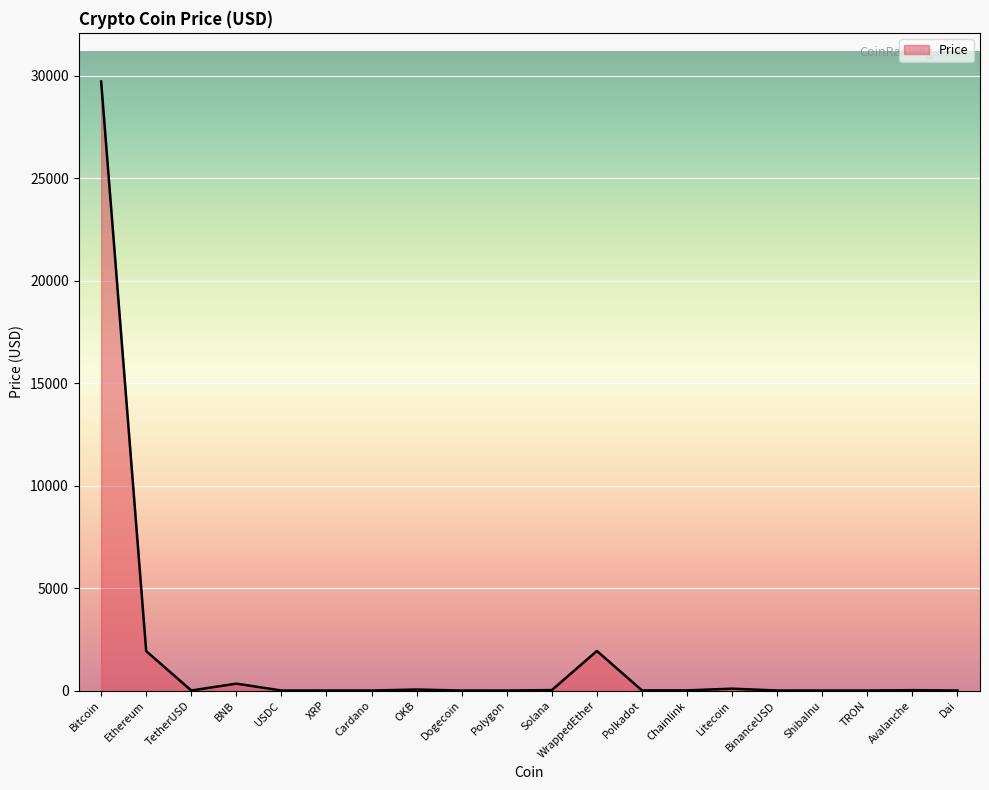

How many lines are shown in the chart?

1